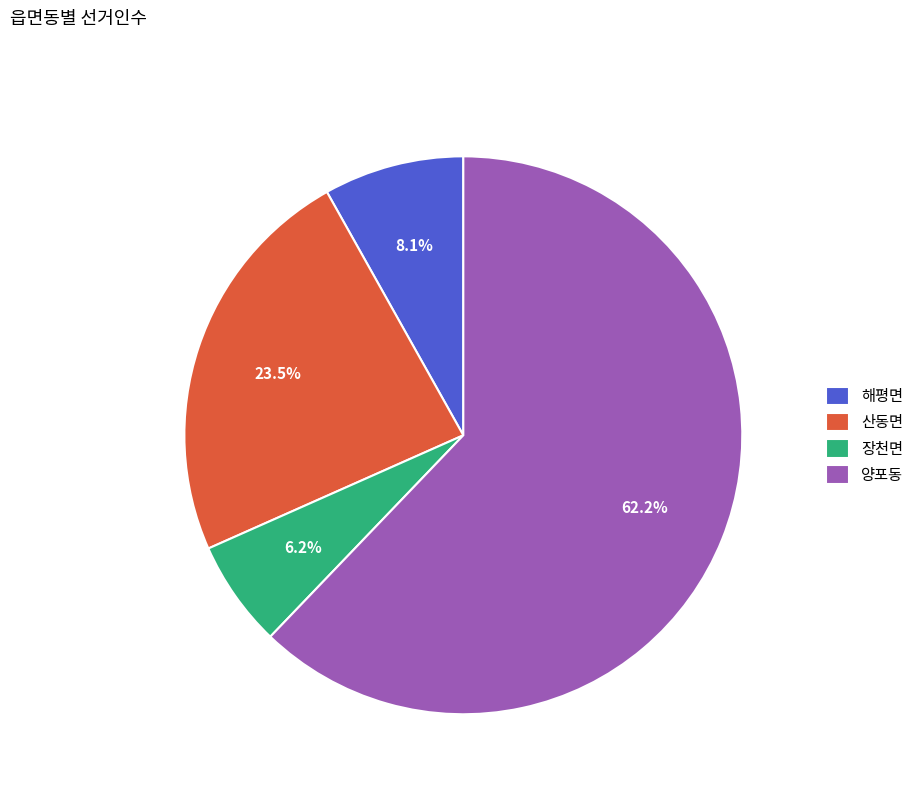

To the nearest percent, what is the difference between the 양포동 and 장천면 slice percentages?

56%